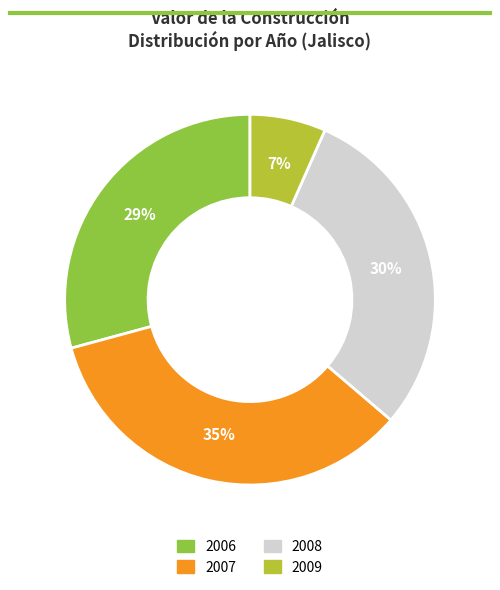

Is there a majority slice in this chart?

No